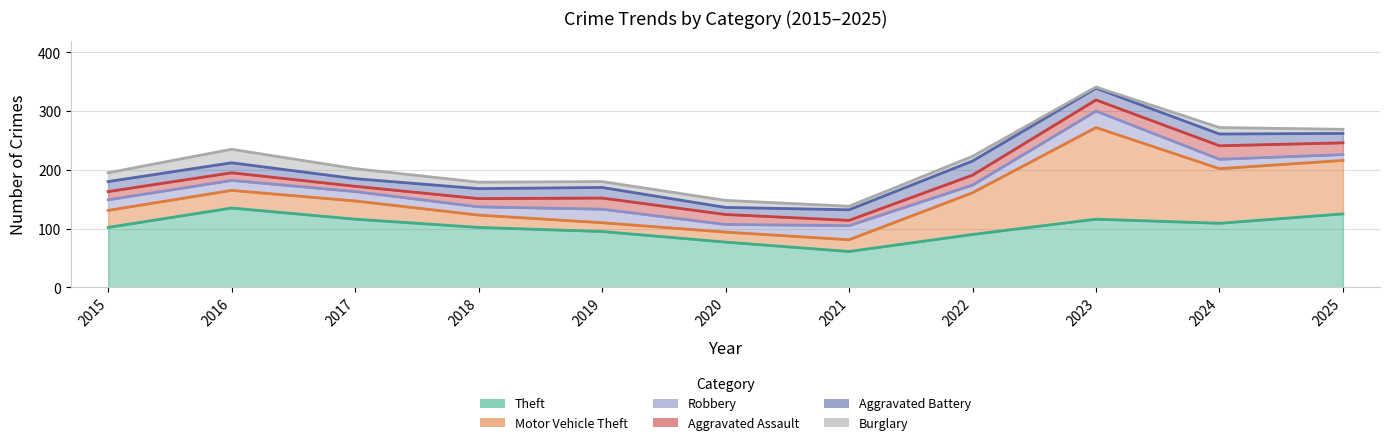

True or false: Aggravated Battery has more than 1 interior local peaks.

True